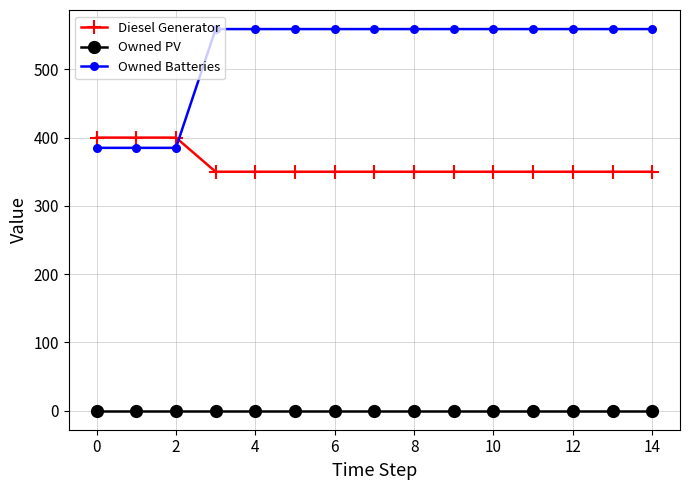

What are all the series names shown in the legend?

Diesel Generator, Owned PV, Owned Batteries